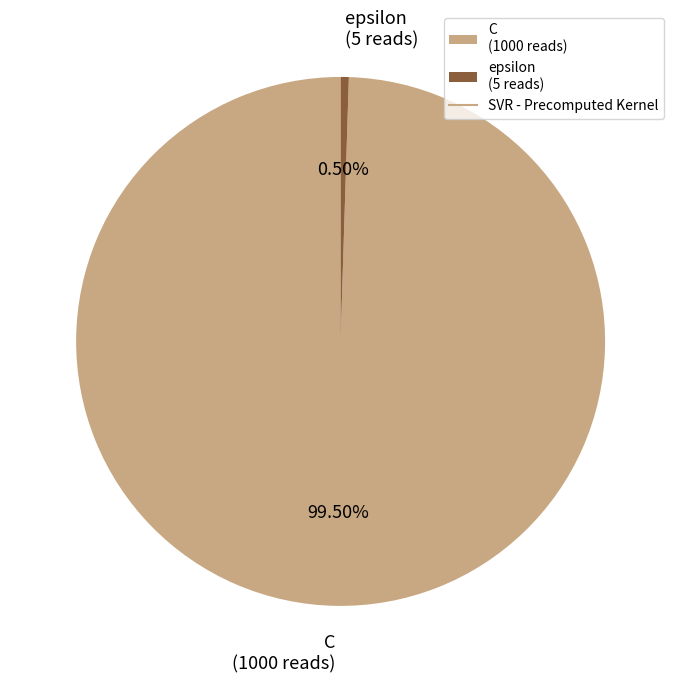

Count the number of slices in the pie.

2